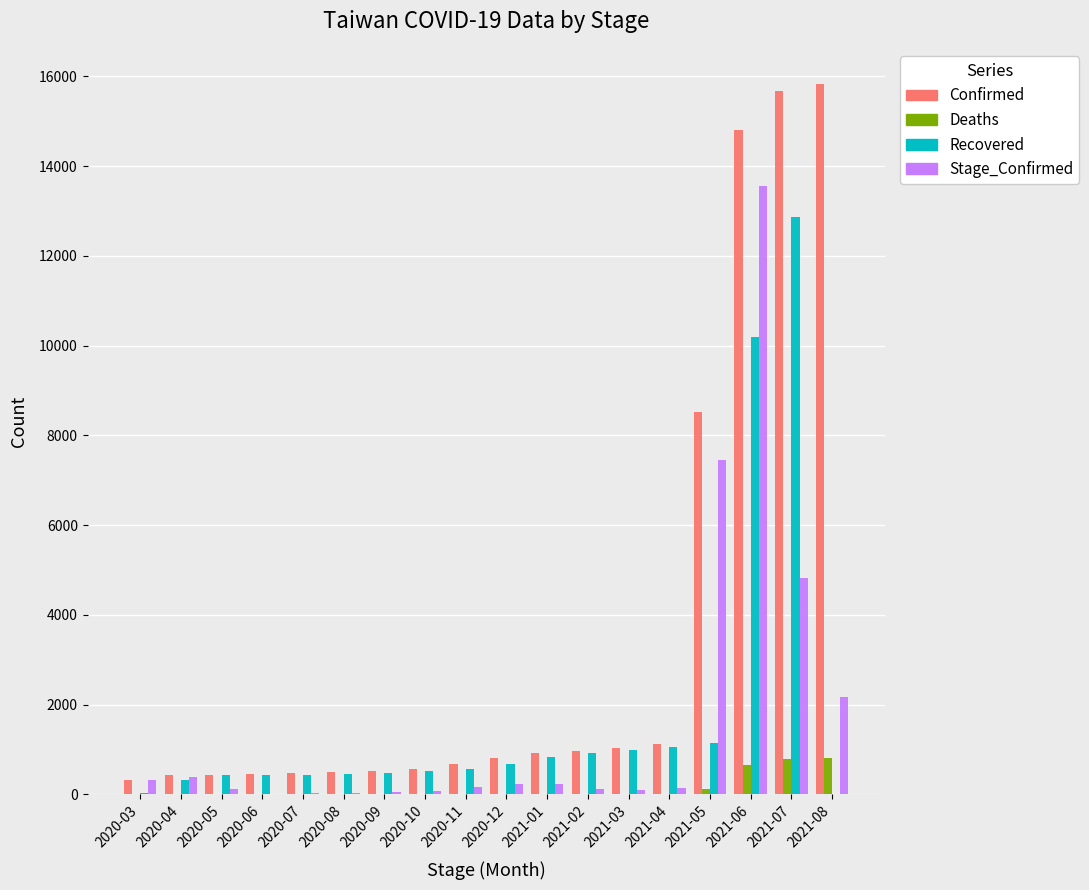

What is the sum of the Confirmed values at 2021-01 and 2020-10?

1466